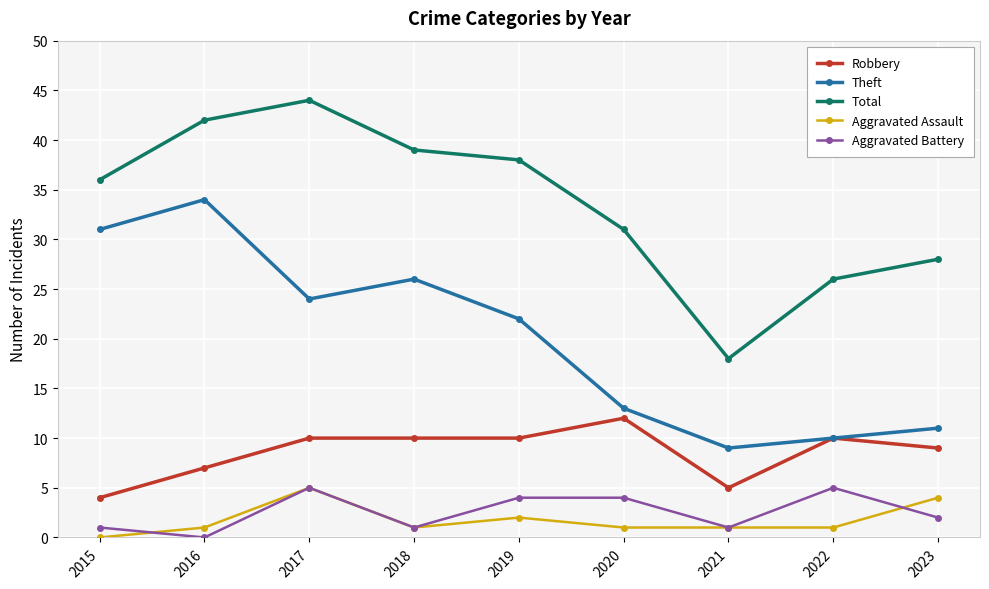

At which category does Aggravated Battery reach its first local peak?

2017